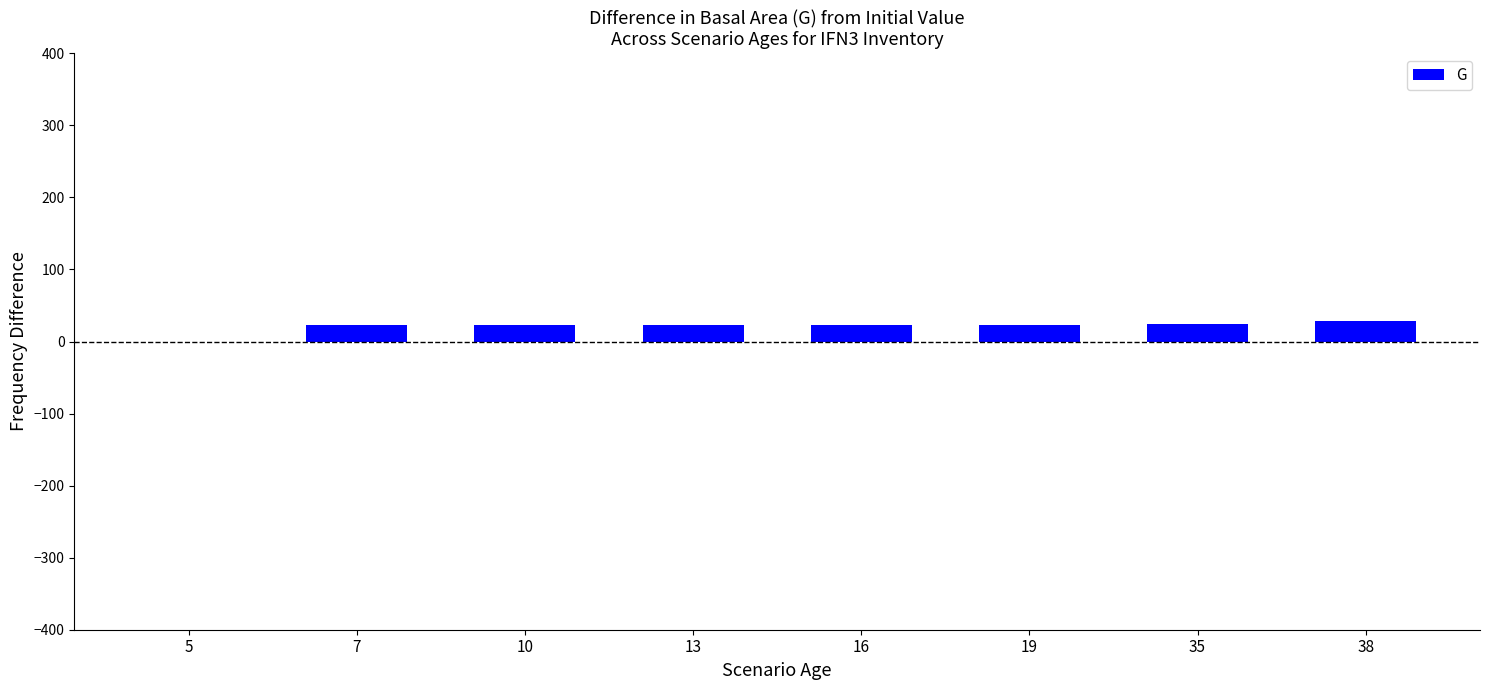

What is the change in value from 5 to 35?

+24.3